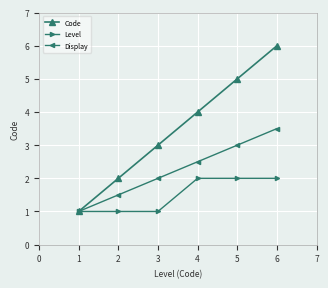

Which series changed the most between 1 and 4?

Code